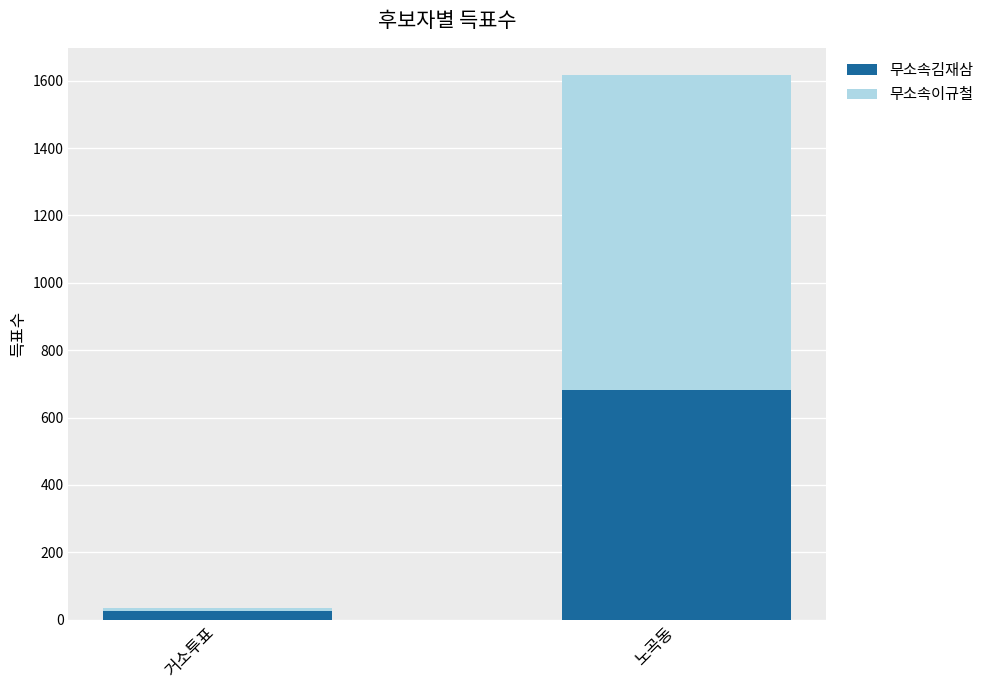

True or false: 무소속김재삼 has a value of 1126 at 노곡동.

False